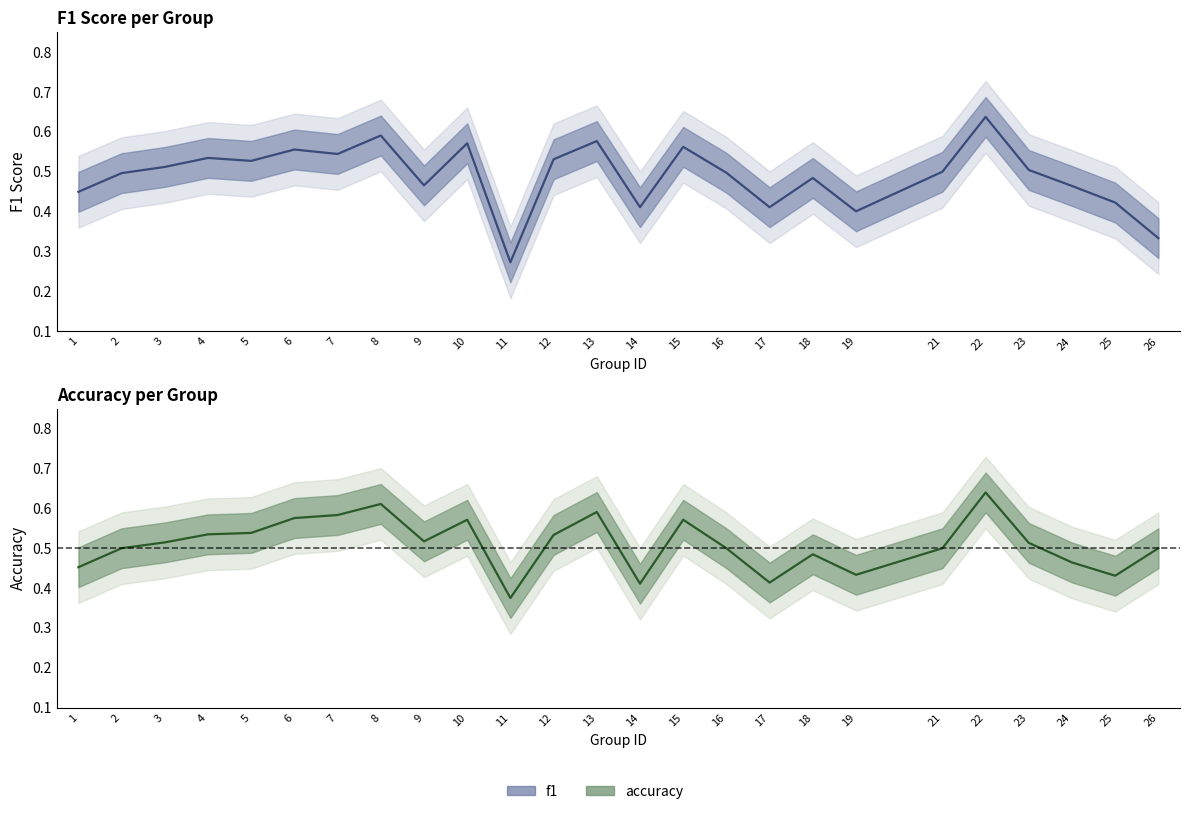

Between 8 and 9, which series saw the biggest shift?

f1